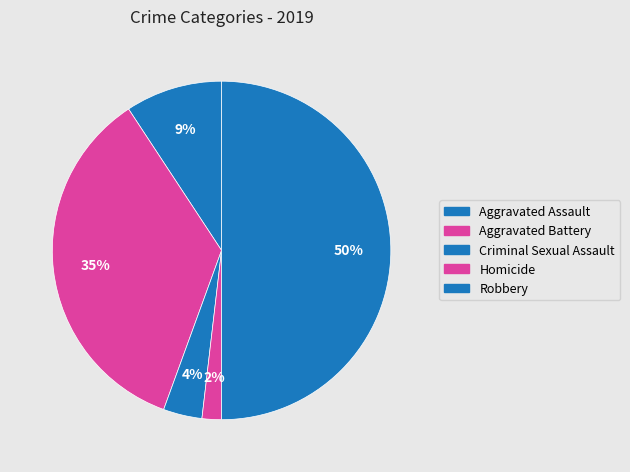

Does Aggravated Assault represent more than half of the total?

No